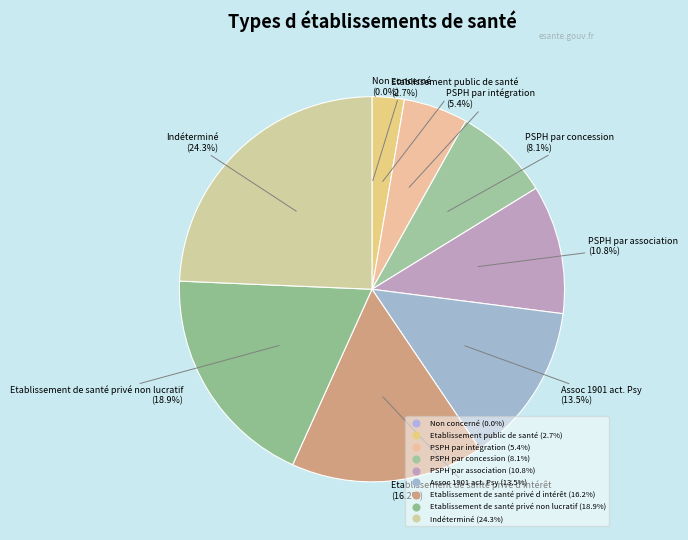

Does Etablissement de santé privé non lucratif represent more than half of the total?

No